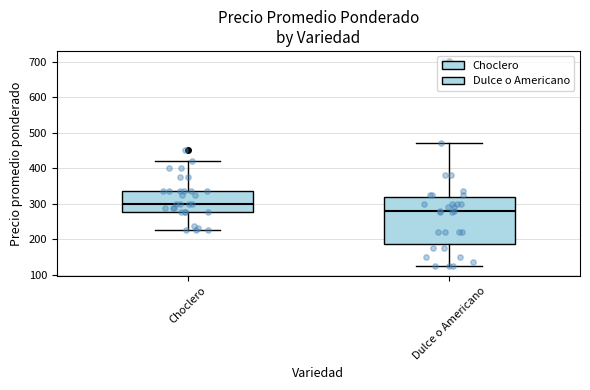

Where does the upper whisker of the box for Choclero end on the y-axis? The values are not printed on the chart, so give them approximately, as read against the axis.

420